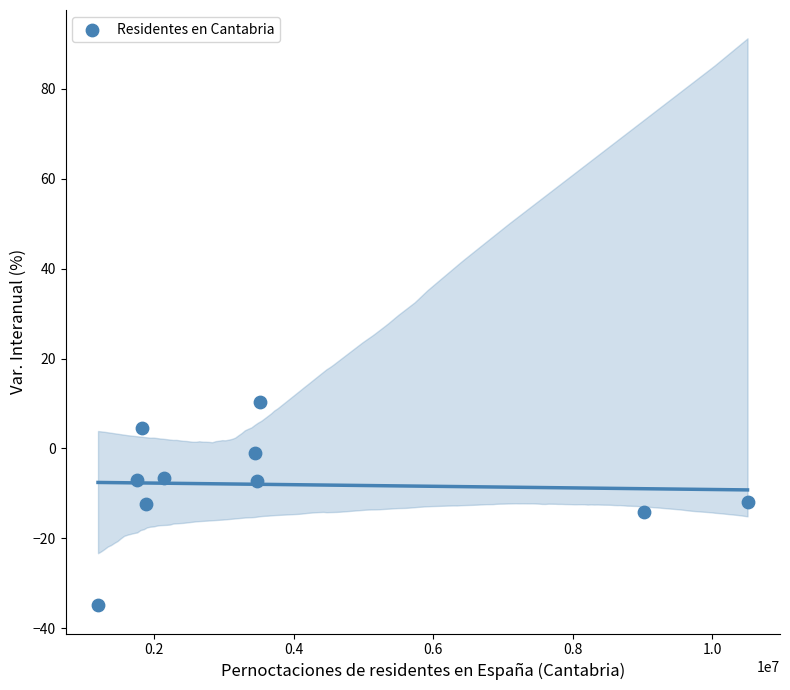

What is the range of Y values (max minus min)?

45.2